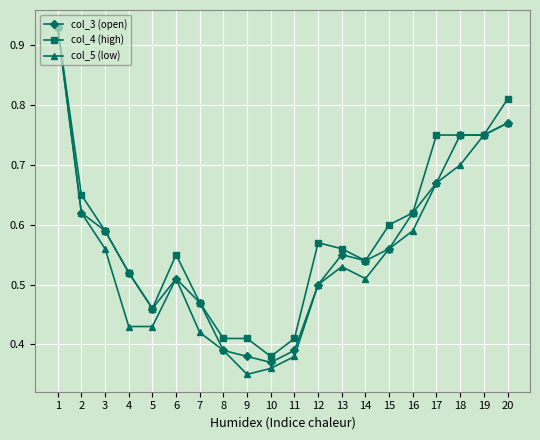

At 9, list the series in order from largest to smallest.

col_4 (high), col_3 (open), col_5 (low)